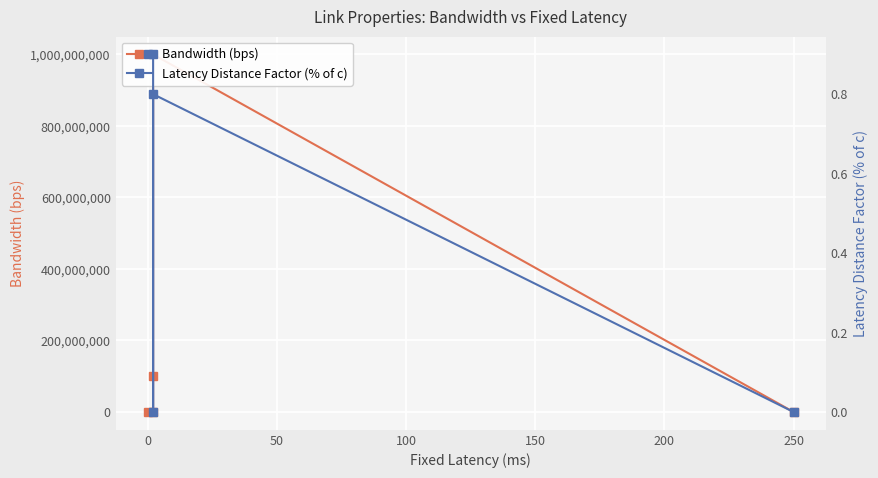

Is this an area chart (filled region under the line)?

No